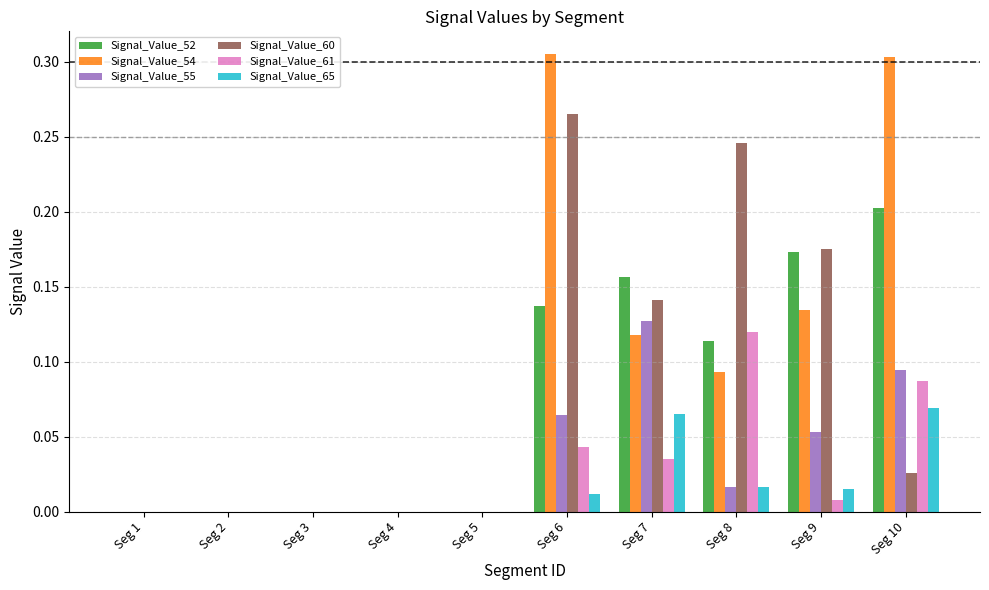

How many series are shown in this chart?

6